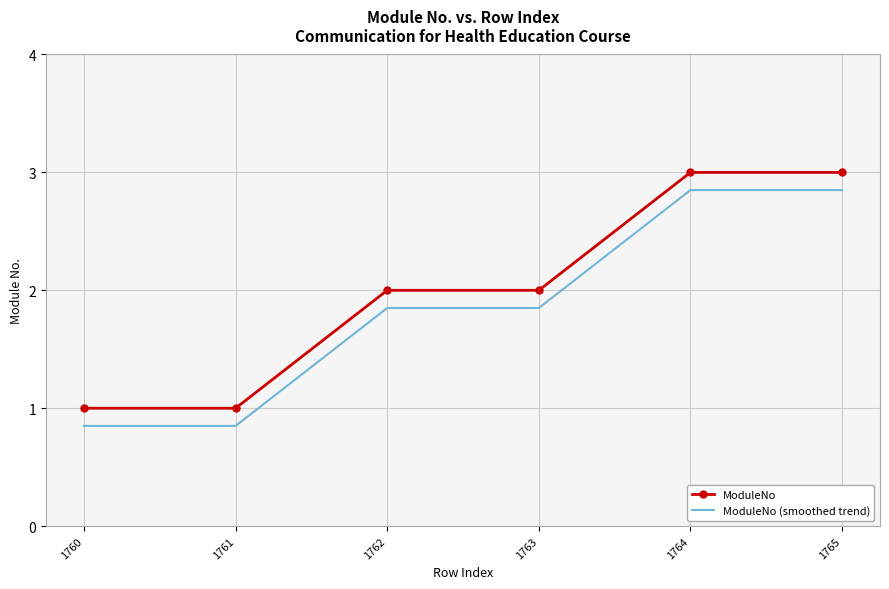

What are all the series names shown in the legend?

ModuleNo, ModuleNo (smoothed trend)